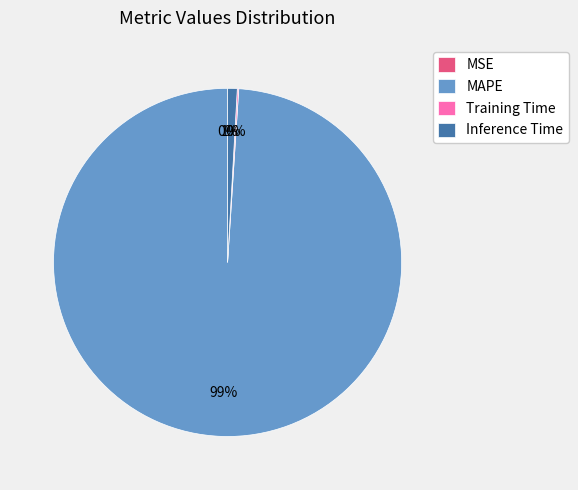

Which category has the biggest portion of the pie?

MAPE